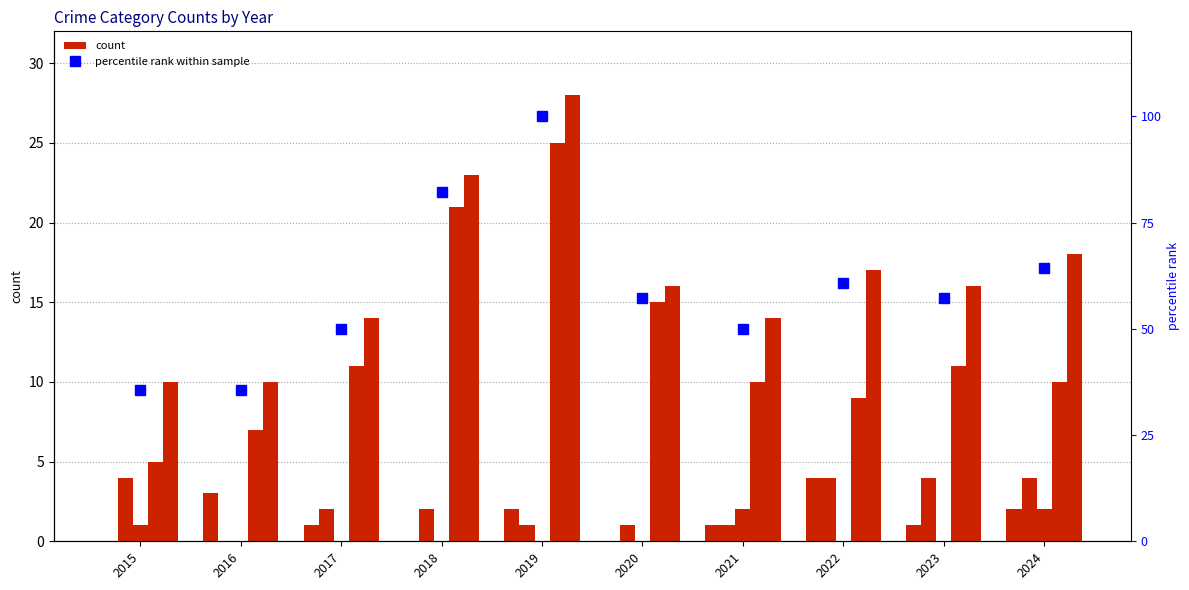

What is the sum of the percentile rank within sample values at 2016 and 2015?

71.4